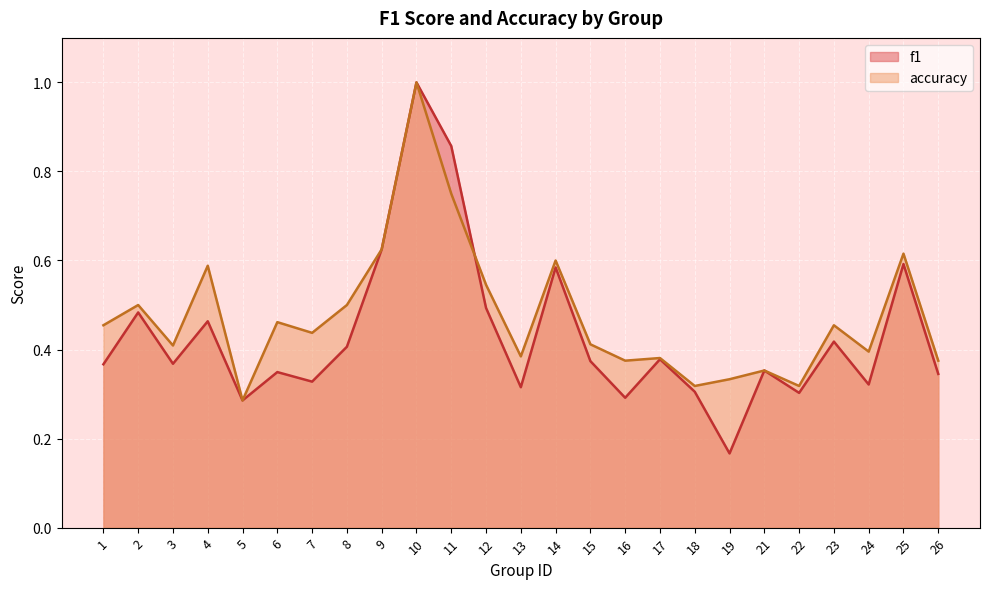

True or false: accuracy has more than 1 points higher than both neighbors.

True